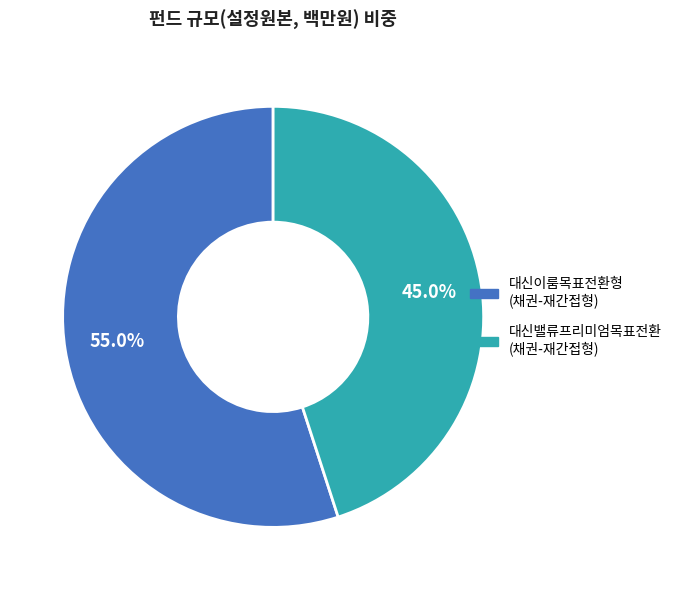

Rank the categories by value from lowest to highest.

대신밸류프리미엄목표전환증권투자신탁 1[채권-재간접형], 대신이룸목표전환형증권투자신탁 1[채권-재간접형]